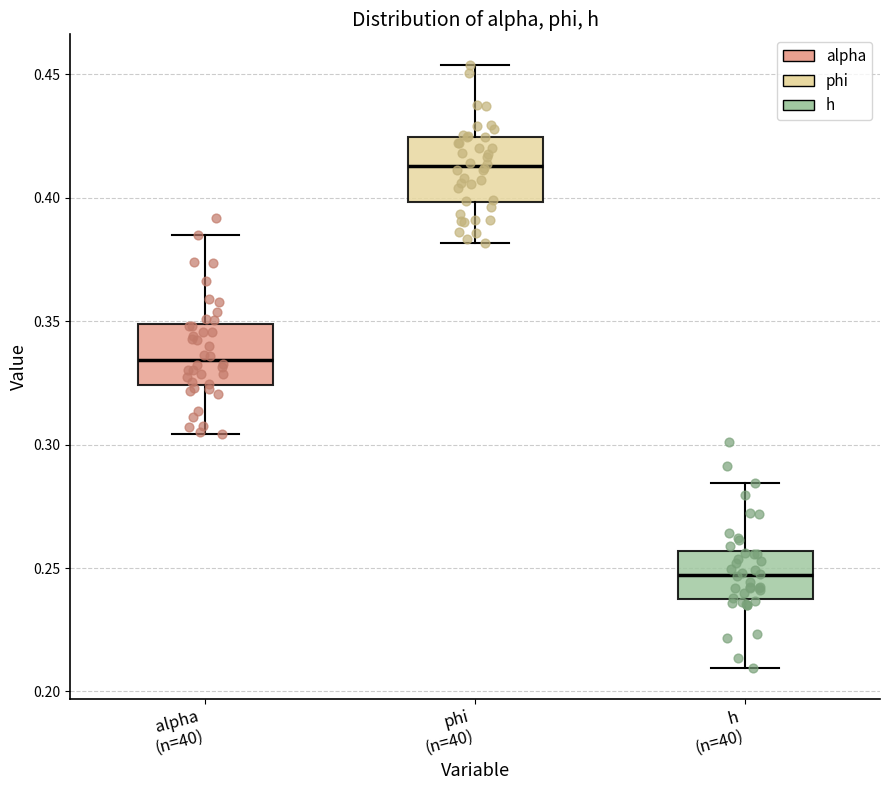

Where is the lower edge of the box for alpha (n=40) on the y-axis? The values are not printed on the chart, so give them approximately, as read against the axis.

0.325